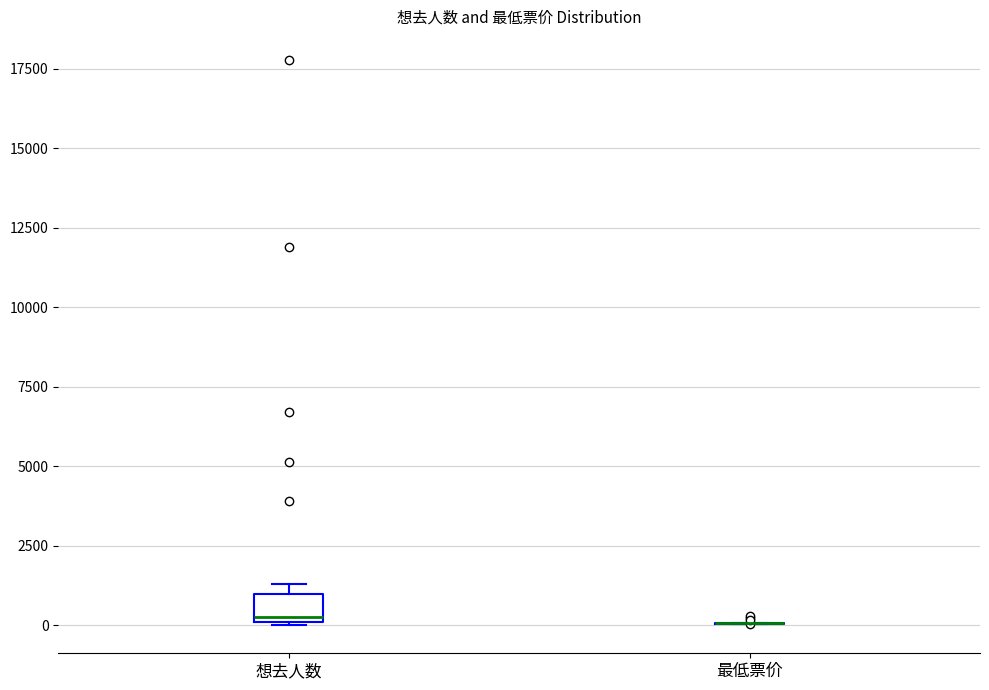

Reading left to right, transcribe this box plot: for each box, give where its median line is, the range the box spans, and where its two whiskers end, as read against the y-axis. The values are not printed on the chart, so give them approximately, as read against the axis.

想去人数: median 0 (just above the box's lower edge), box 0 to 1000, whiskers 0 to 1500
最低票价: box collapsed to a line at 0, whiskers 0 to 0